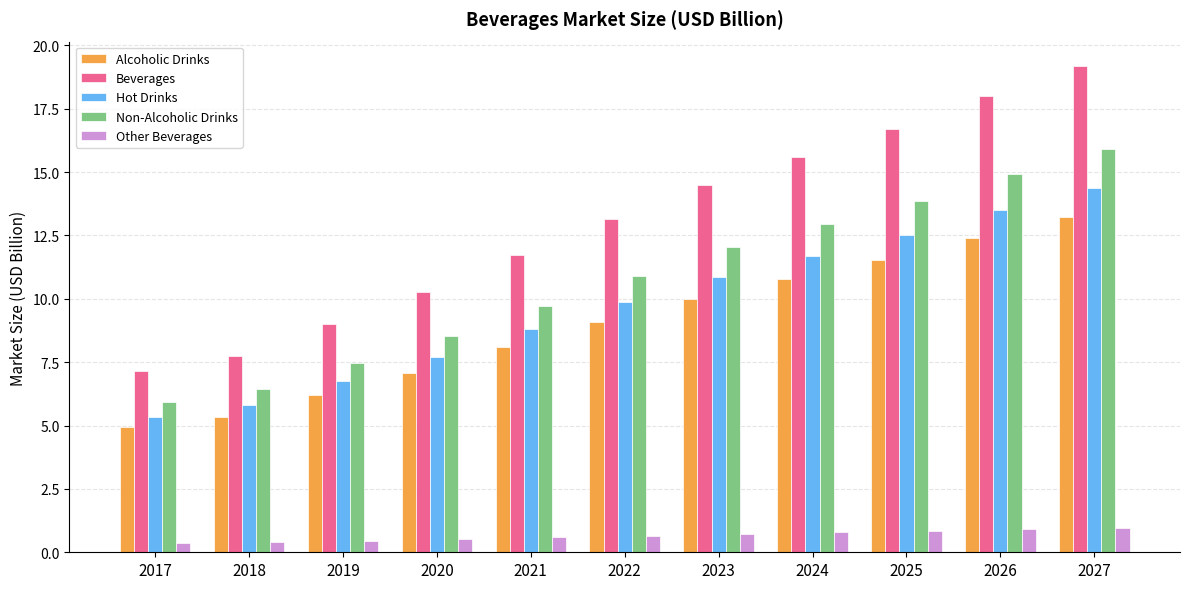

What is the total value across all series at 2017?

23.7